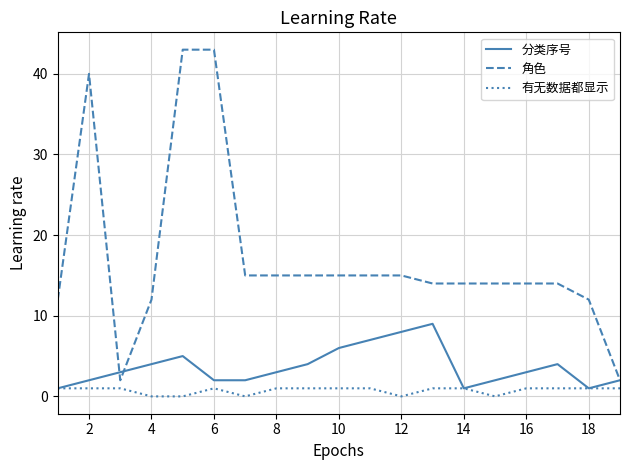

True or false: 有无数据都显示 and 角色 intersect in this chart.

False